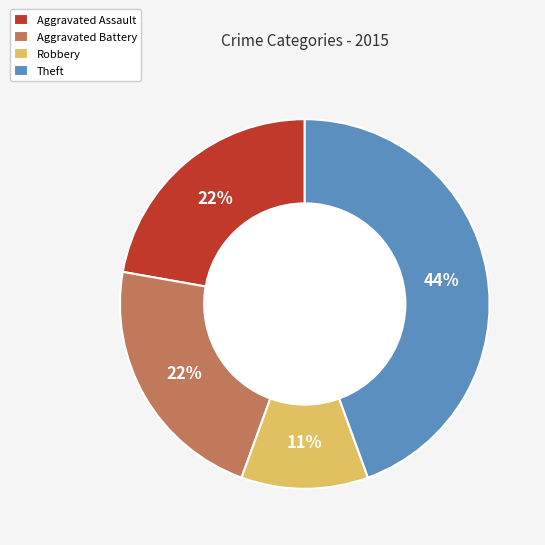

How many segments does this pie chart have?

4